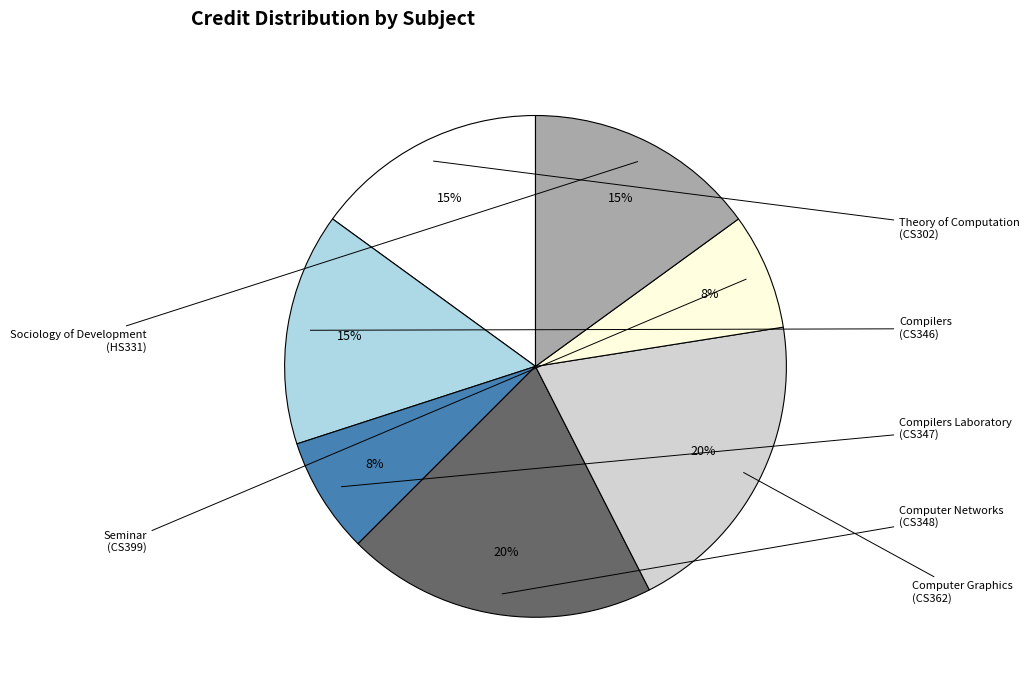

How many segments does this pie chart have?

7